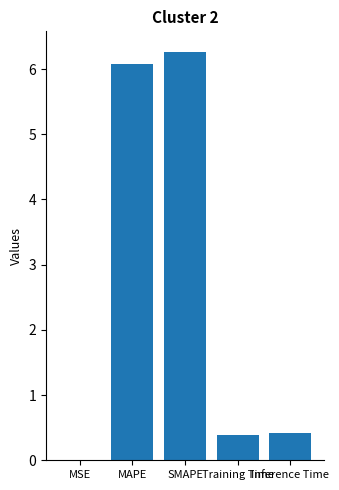

What is the greatest value displayed?

6.3